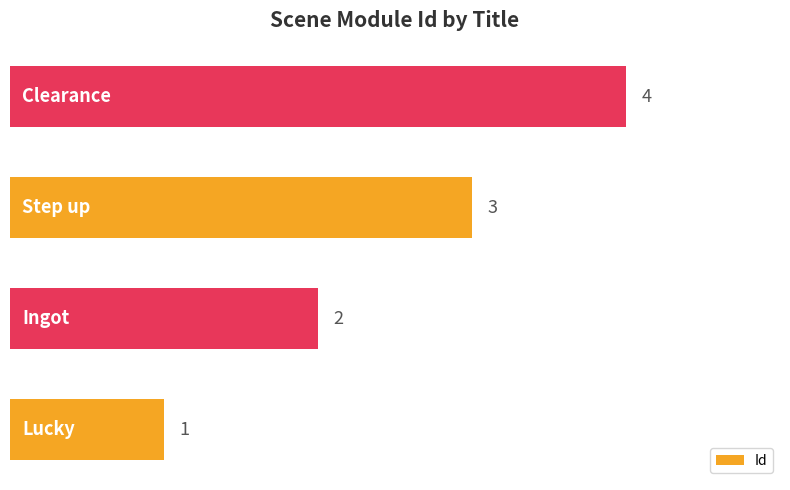

What is the sum of all values?

10